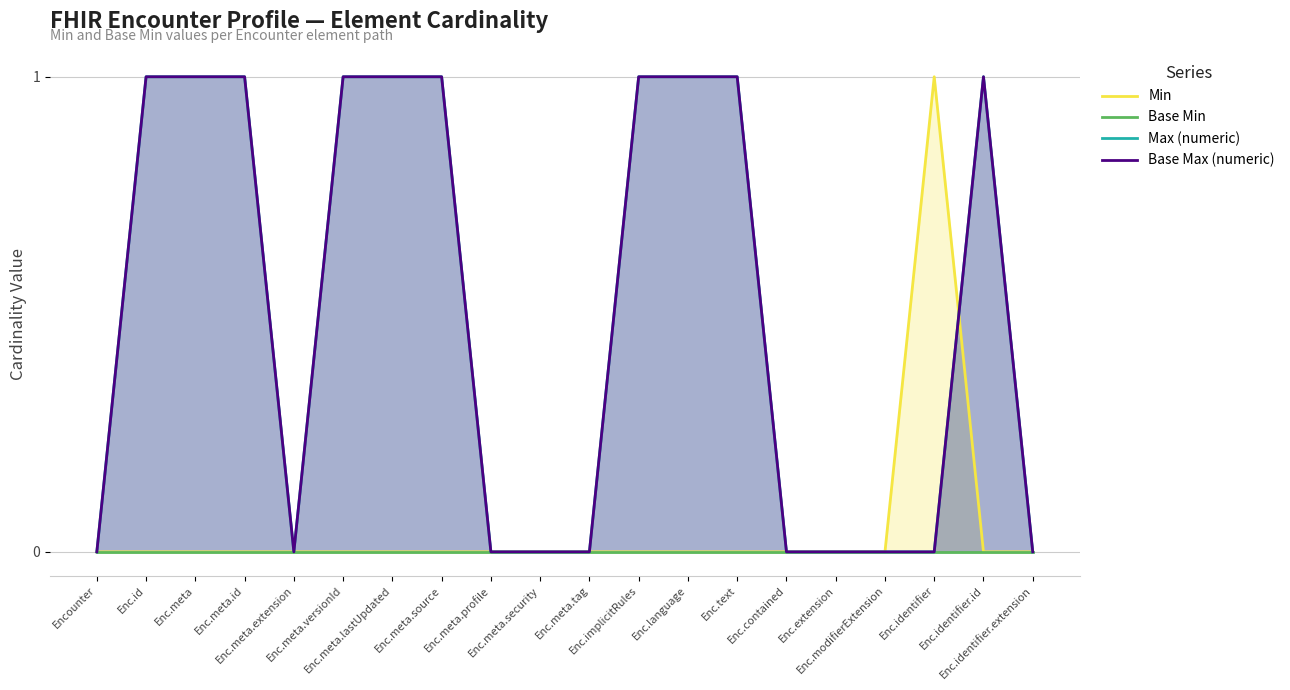

The value of Base Max (numeric) at Enc.implicitRules is 2. True or false?

False